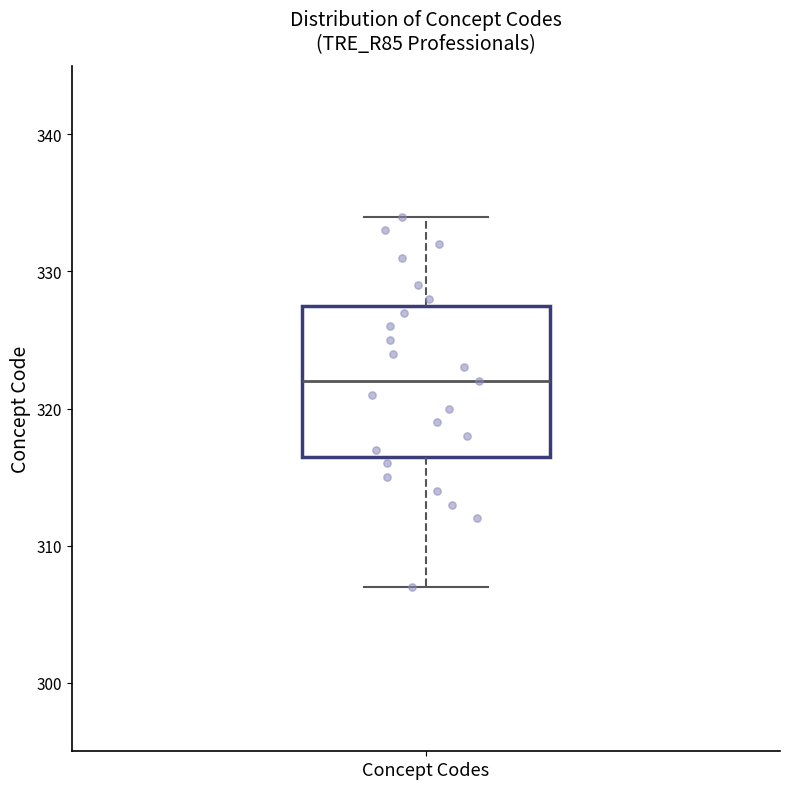

Transcribe this box plot: give where the median line is, the range the box spans, and where the two whiskers end, as read against the y-axis. The values are not printed on the chart, so give them approximately, as read against the axis.

median 322, box 317 to 328, whiskers 307 to 334